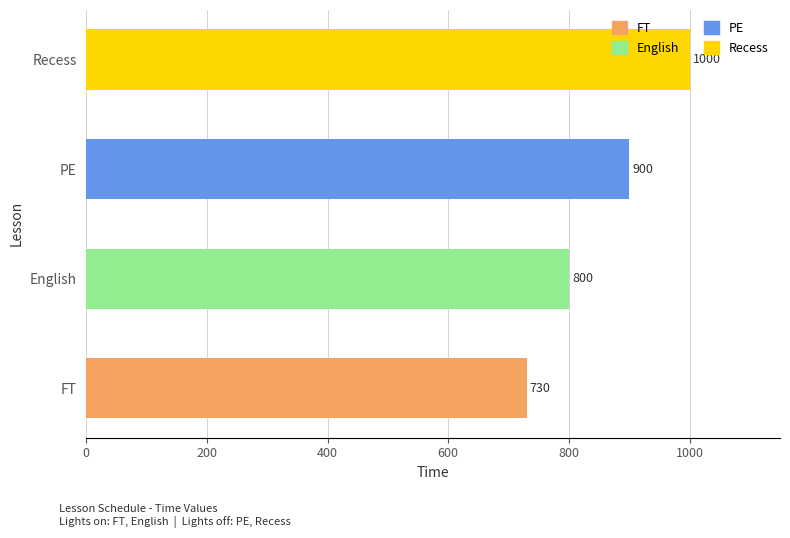

What is the smallest value displayed?

730